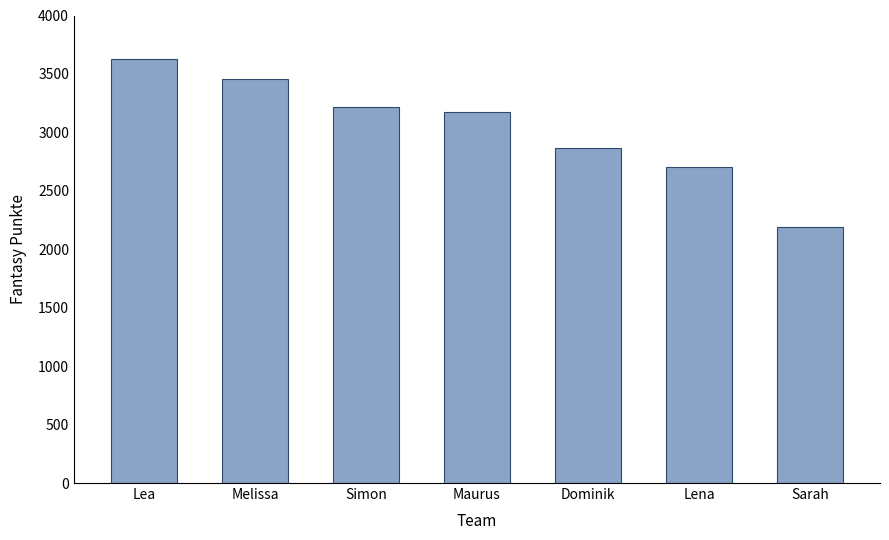

Rank the categories by value from lowest to highest.

Sarah, Lena, Dominik, Maurus, Simon, Melissa, Lea